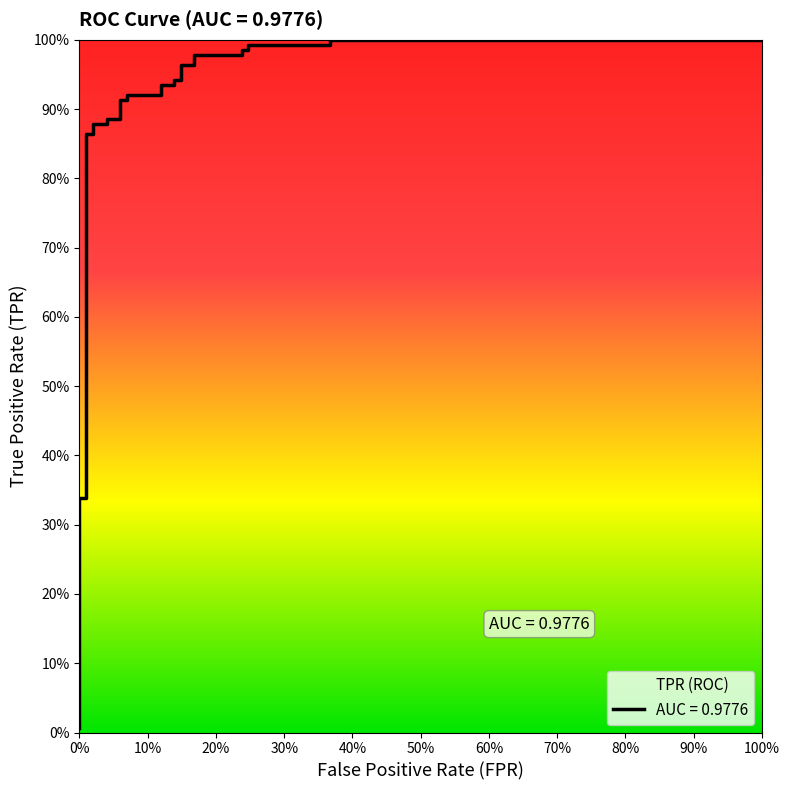

Which series has the largest range (max minus min)?

tpr